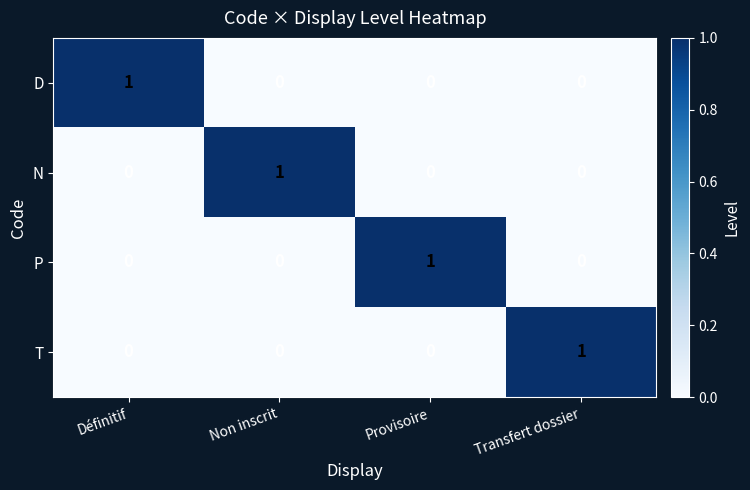

Reading left to right, list all the values displayed in this chart.

D: Définitif=1	Non inscrit=0	Provisoire=0	Transfert dossier=0
N: Définitif=0	Non inscrit=1	Provisoire=0	Transfert dossier=0
P: Définitif=0	Non inscrit=0	Provisoire=1	Transfert dossier=0
T: Définitif=0	Non inscrit=0	Provisoire=0	Transfert dossier=1